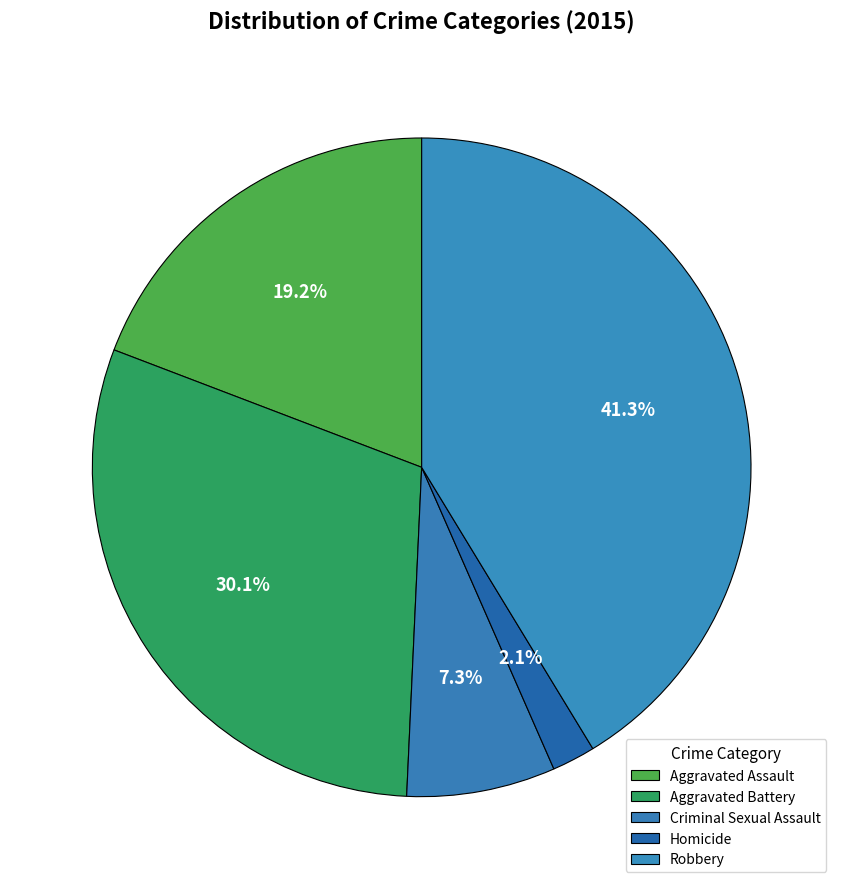

To the nearest percent, what is the average slice percentage?

20%